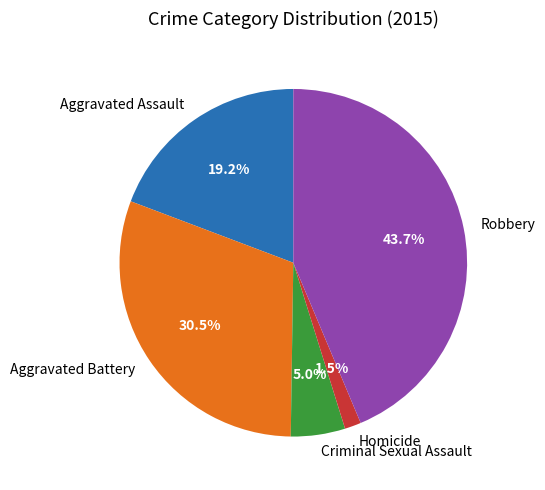

What is the total percentage of Robbery and Criminal Sexual Assault?

48.7%